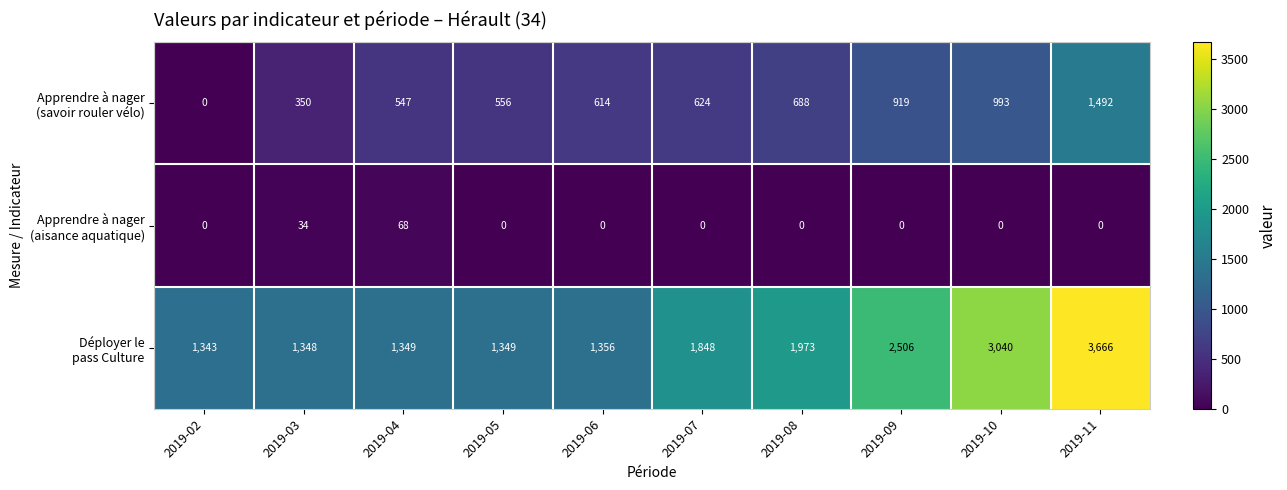

At which category does the chart reach its peak across all series?

2019-11